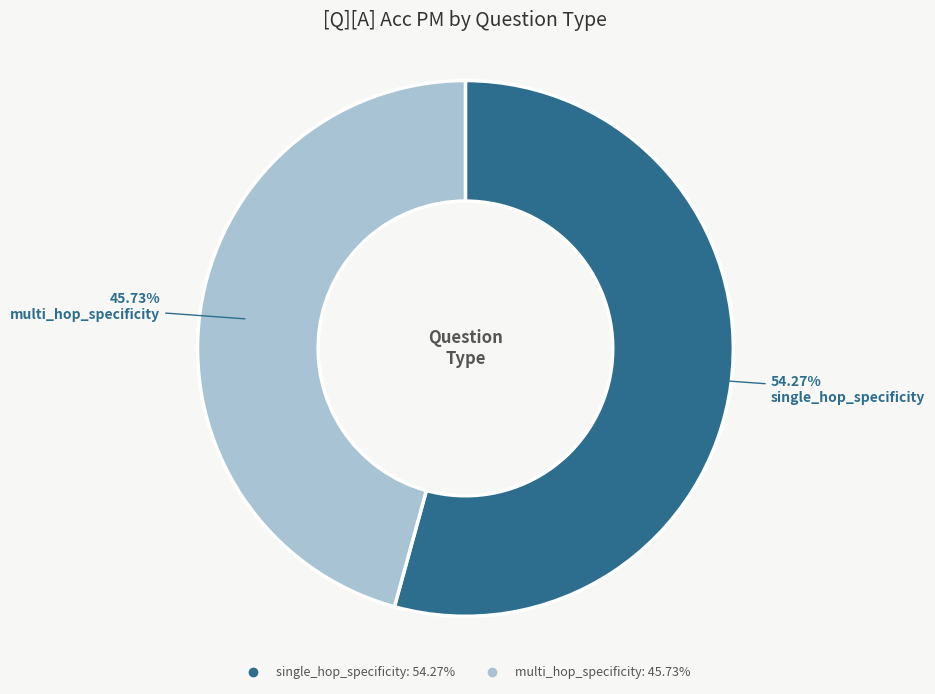

To the nearest percent, what portion does multi_hop_specificity represent?

46%